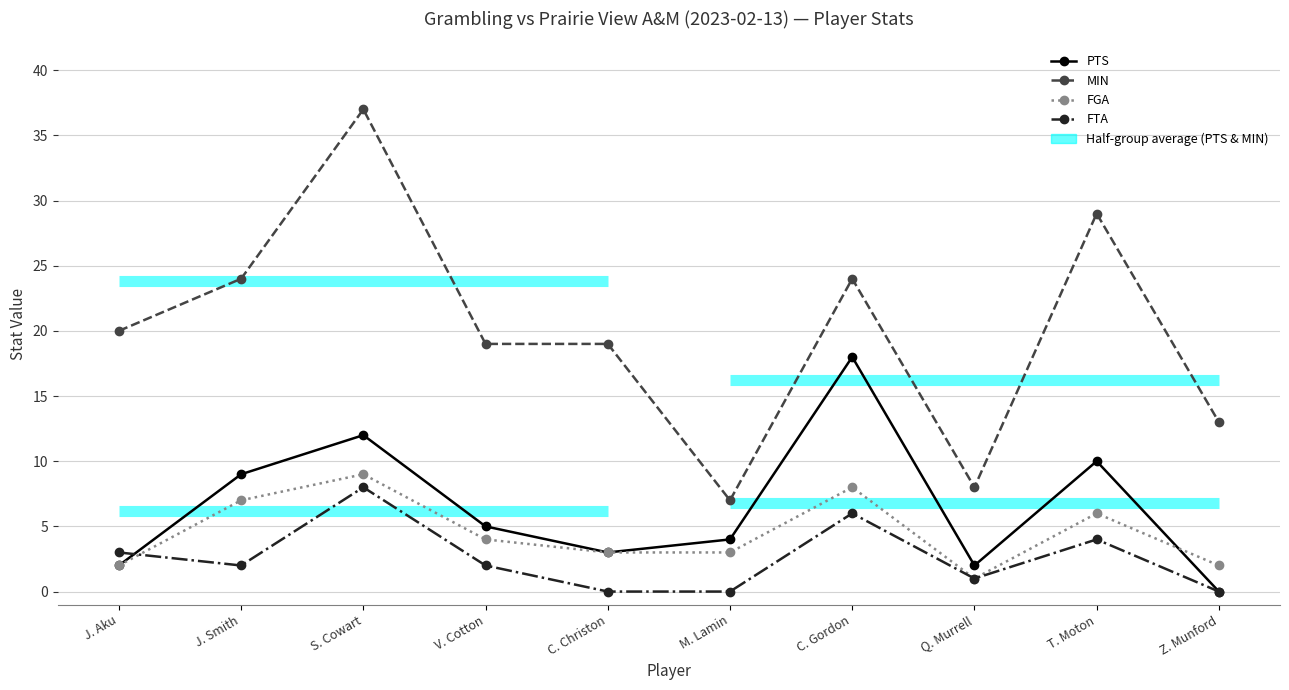

How many positive values does the PTS series have?

9